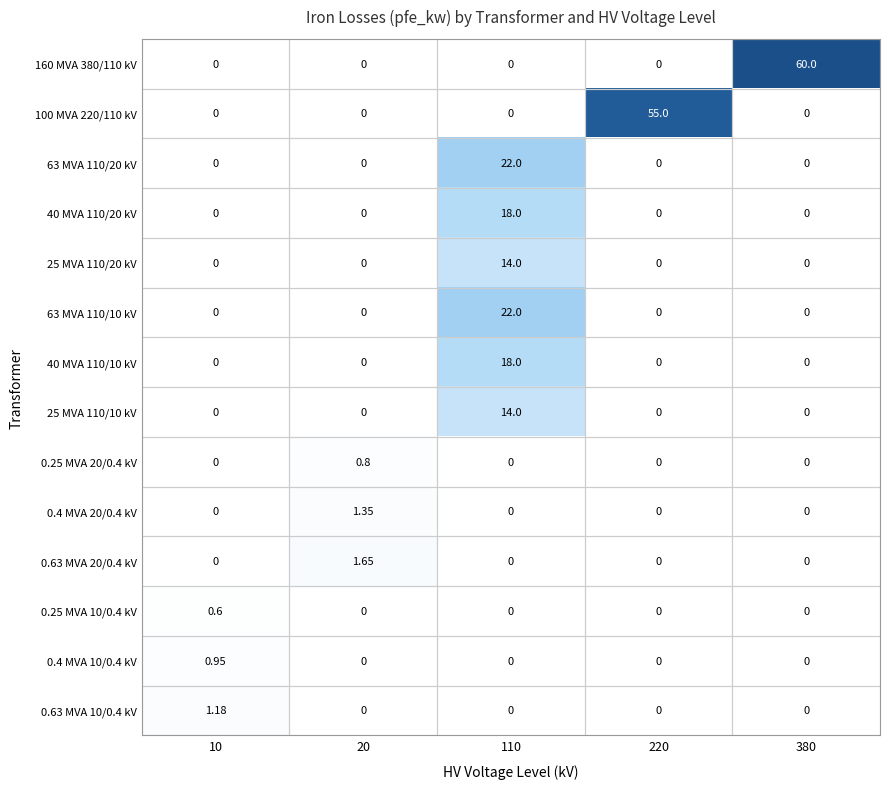

Is the value of 0.63 MVA 10/0.4 kV at 10 greater than the value of 63 MVA 110/10 kV at 20?

Yes